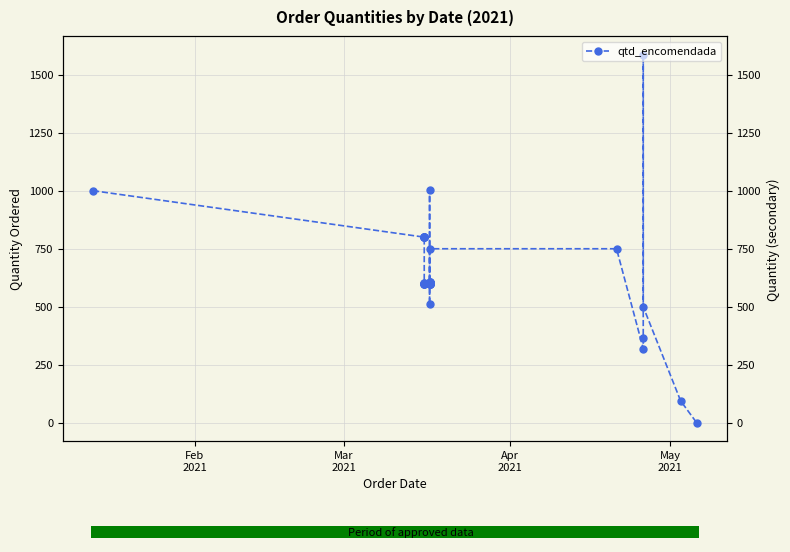

Are the bars grouped side by side (vs. stacked)?

No